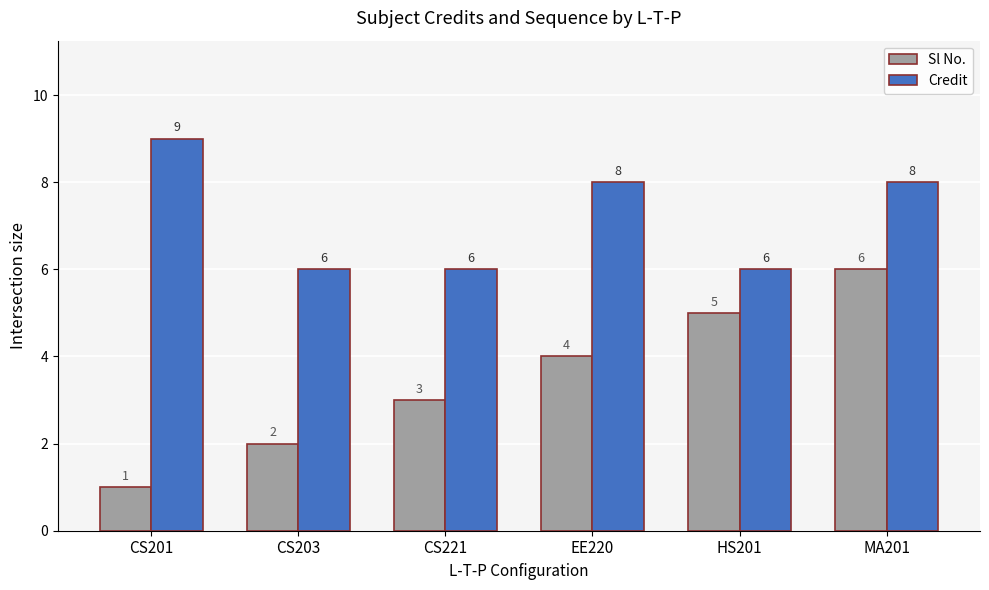

The value of Credit at MA201 is 8. True or false?

True